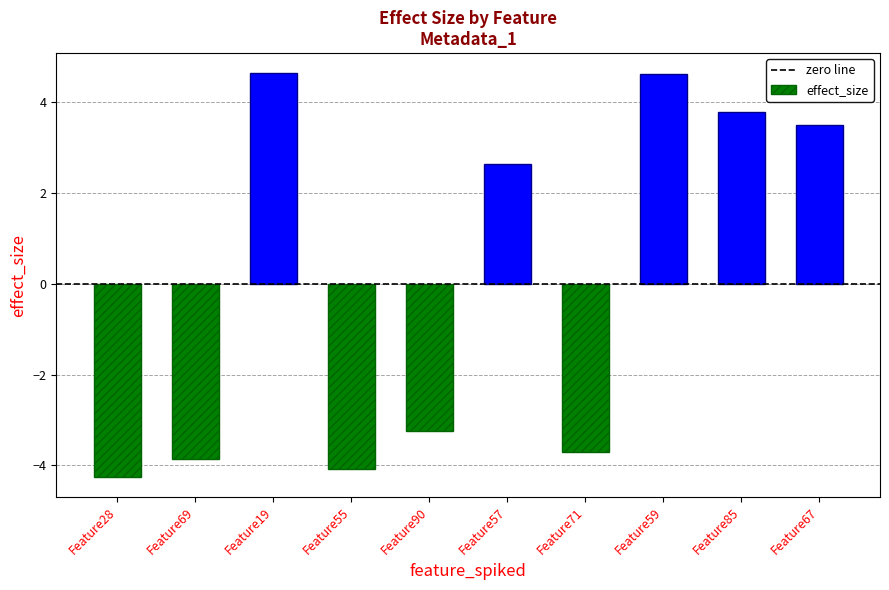

What is the maximum value shown in the chart?

4.6